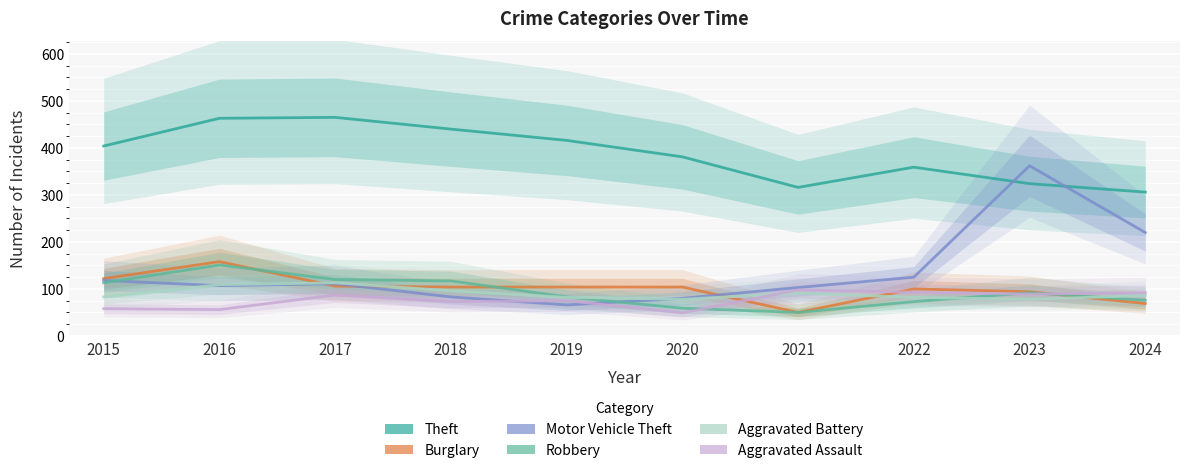

What is the minimum value shown in the chart?

49